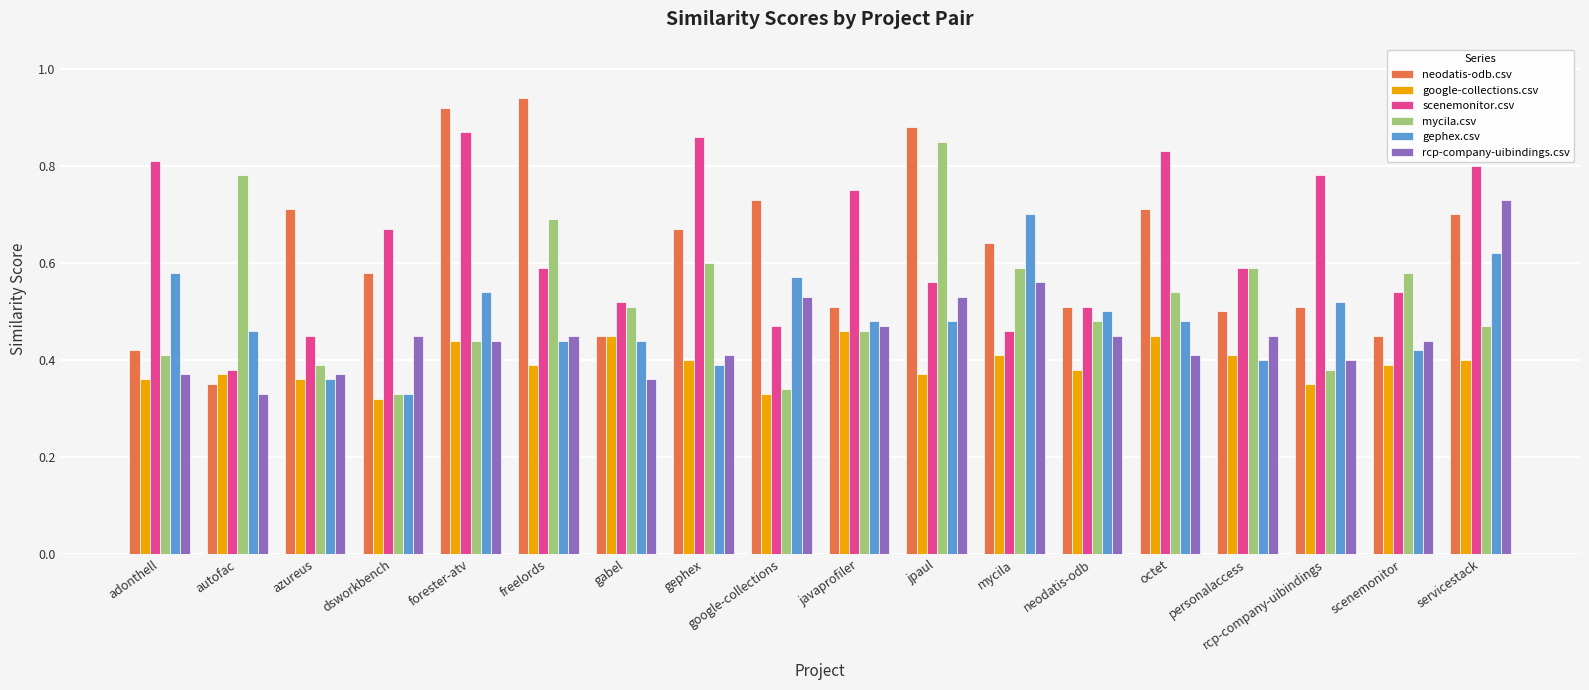

What is the difference between the highest and lowest values at neodatis-odb?

0.1